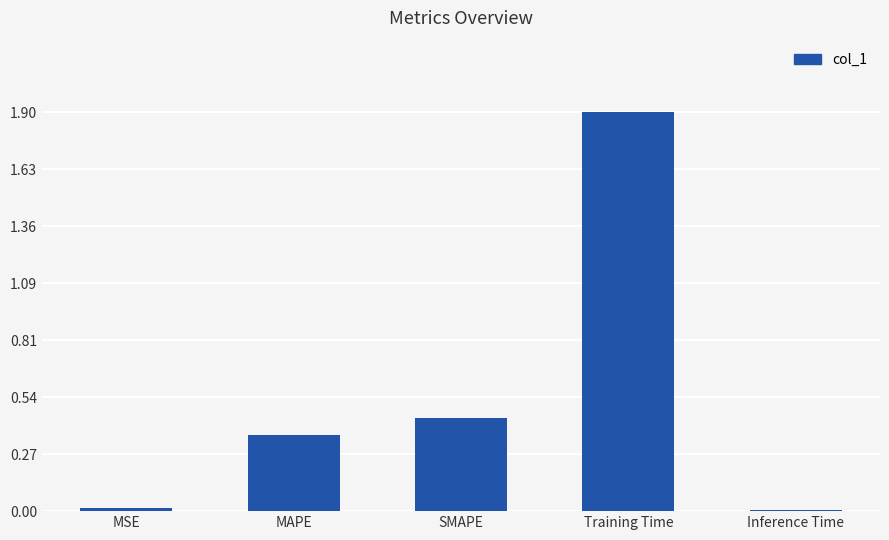

What is the greatest value displayed?

1.9